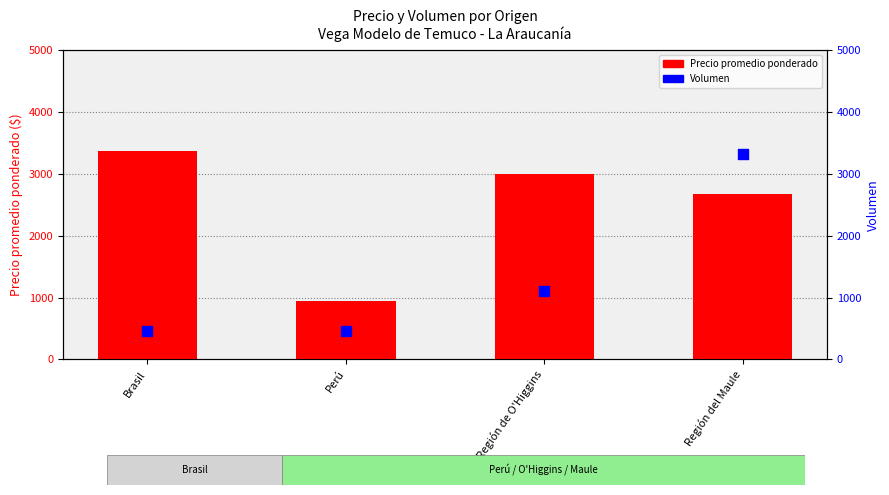

What are all the series names shown in the legend?

Precio promedio ponderado, Volumen